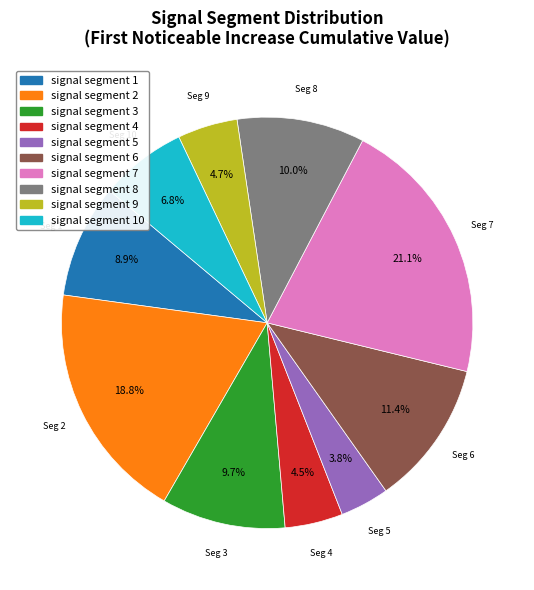

Is there any slice that represents more than half of the pie?

No